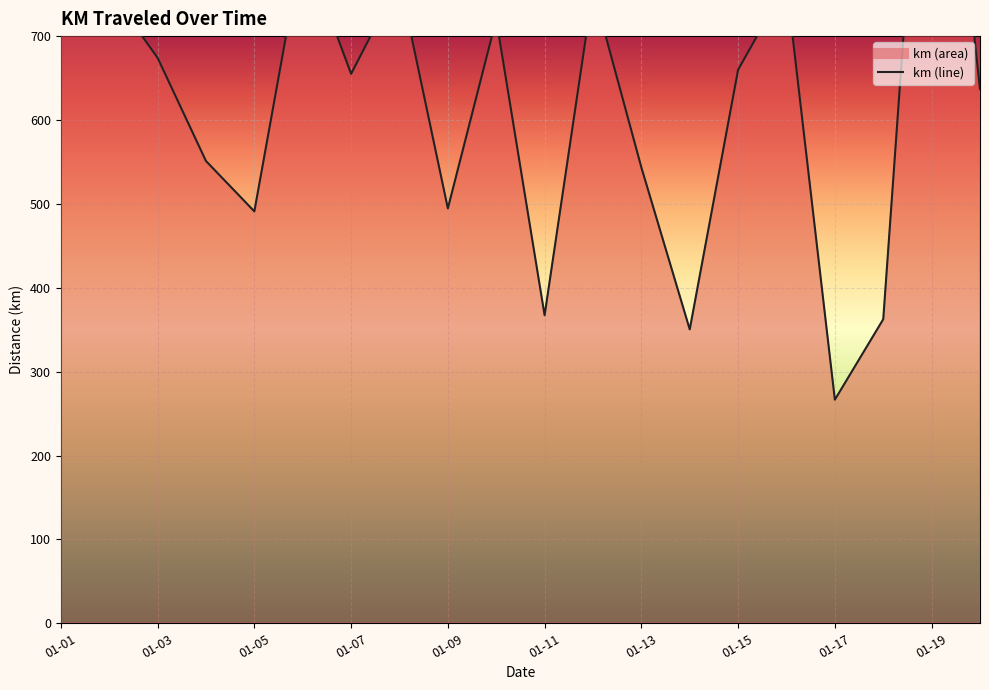

Does the chart display data point markers on the line(s)?

No